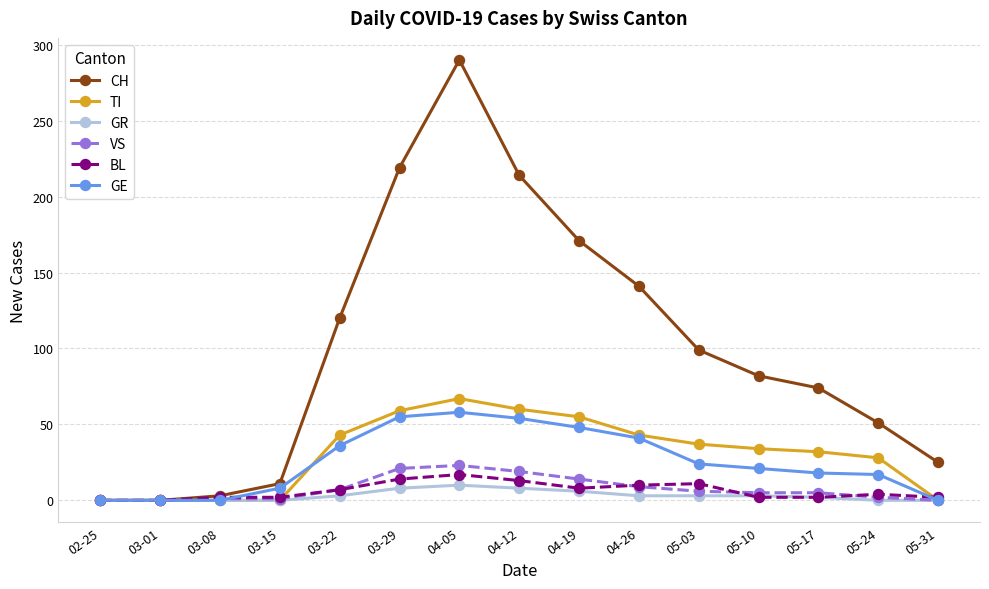

Which category has the highest value across all series?

04-05